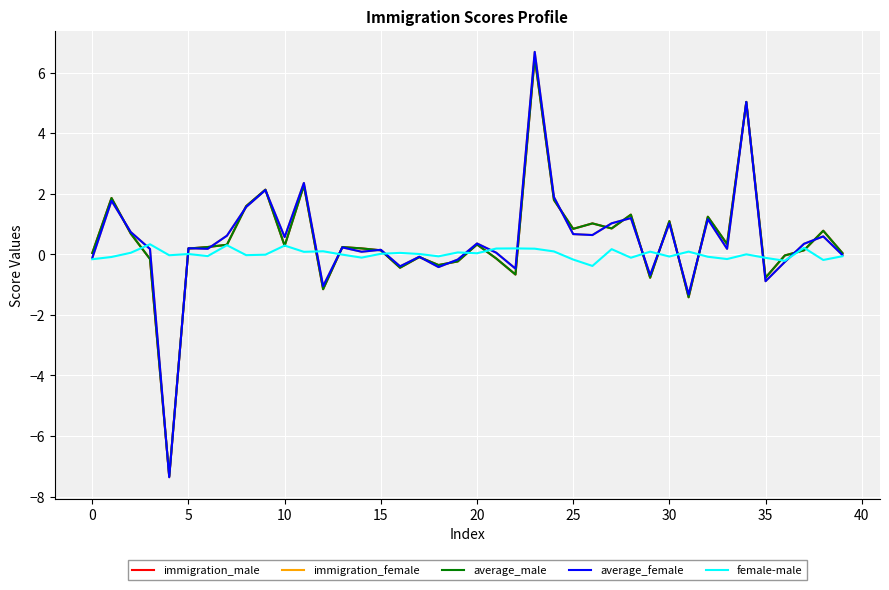

What is the greatest value displayed?

6.7